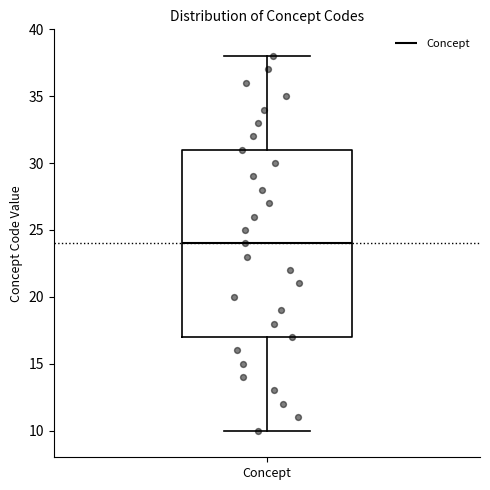

Transcribe this box plot: give where the median line is, the range the box spans, and where the two whiskers end, as read against the y-axis. The values are not printed on the chart, so give them approximately, as read against the axis.

median 24, box 17 to 31, whiskers 10 to 38